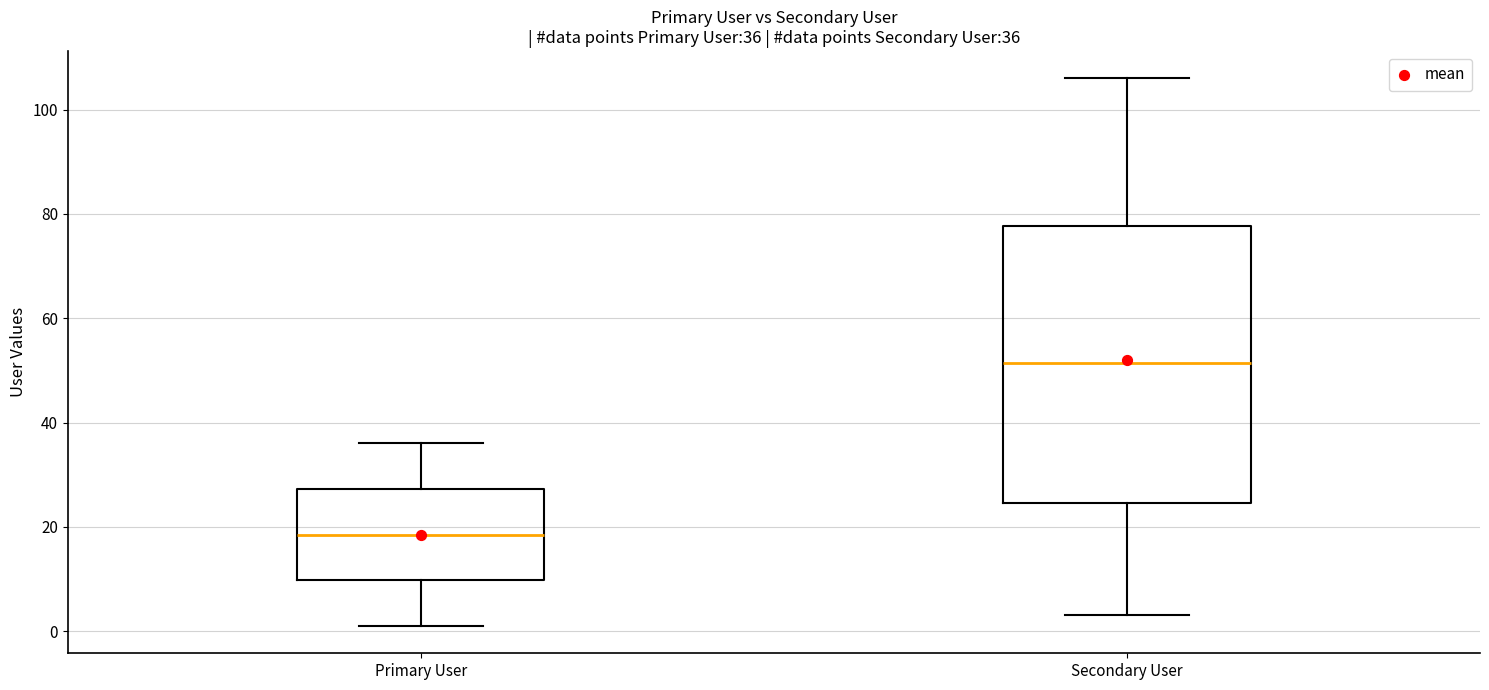

Which box's median line is the highest?

Secondary User